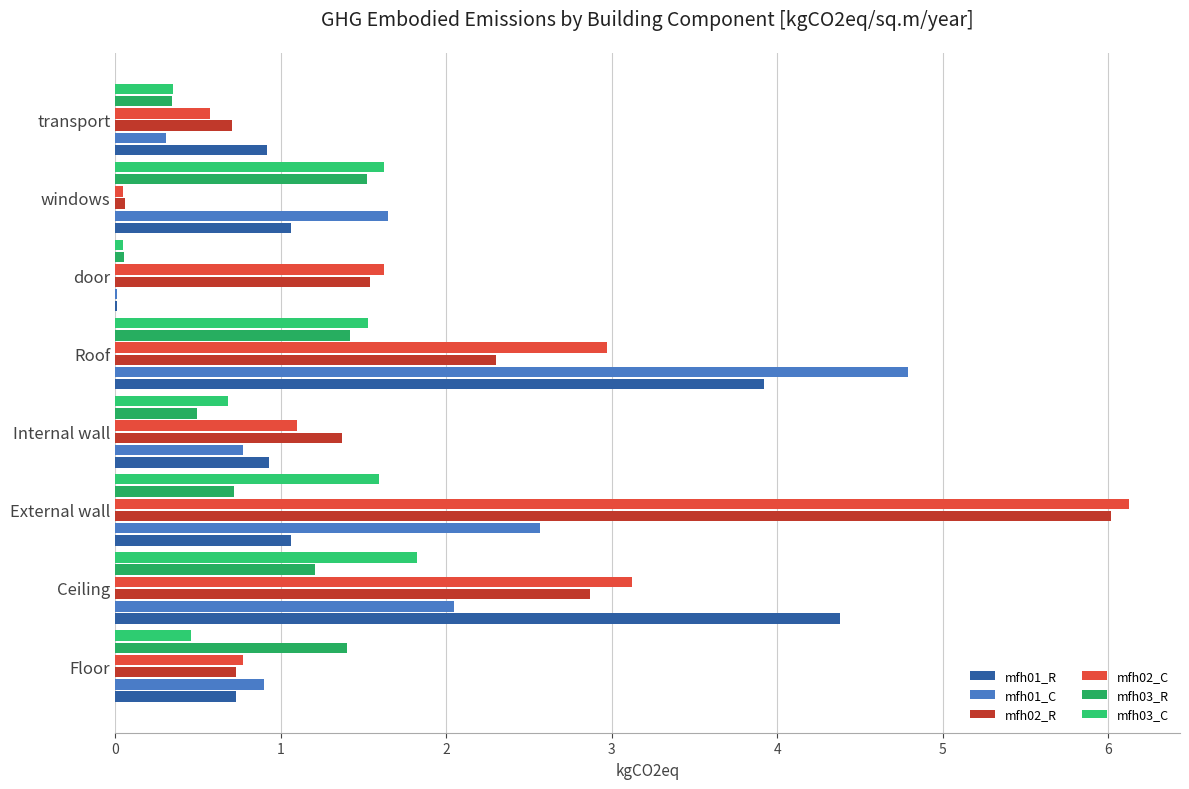

What is the difference between the second highest and second lowest values in the mfh03_C series?

1.3